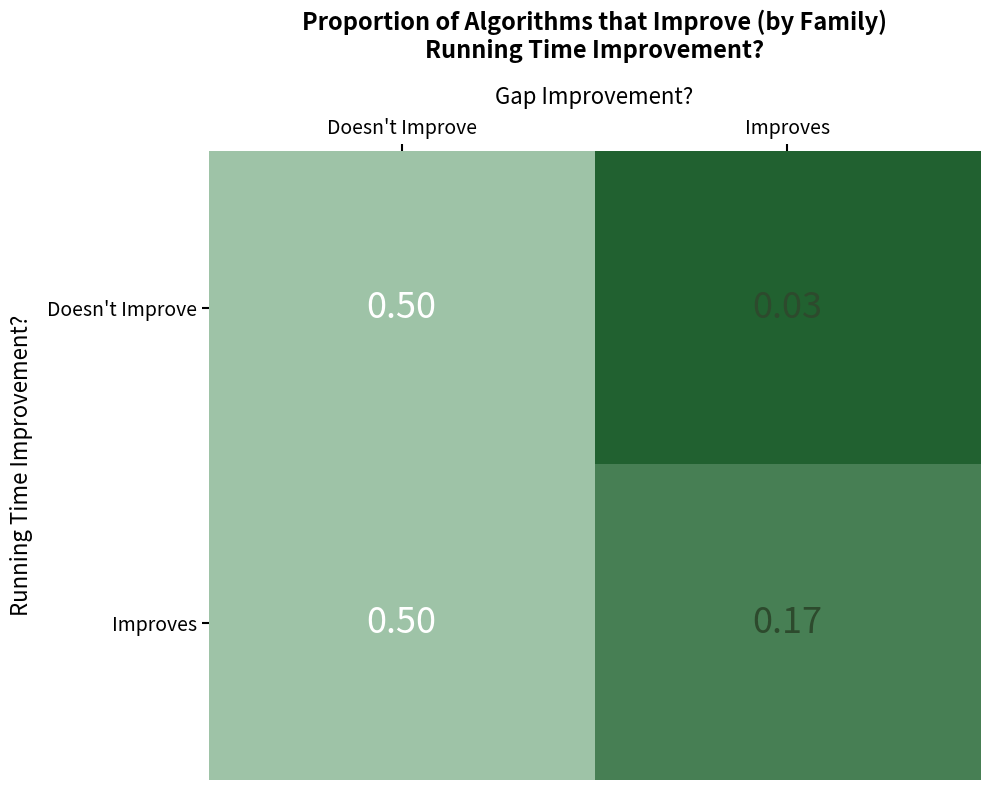

Is the value of Doesn't Improve at Improves greater than the value of Improves at Doesn't Improve?

No